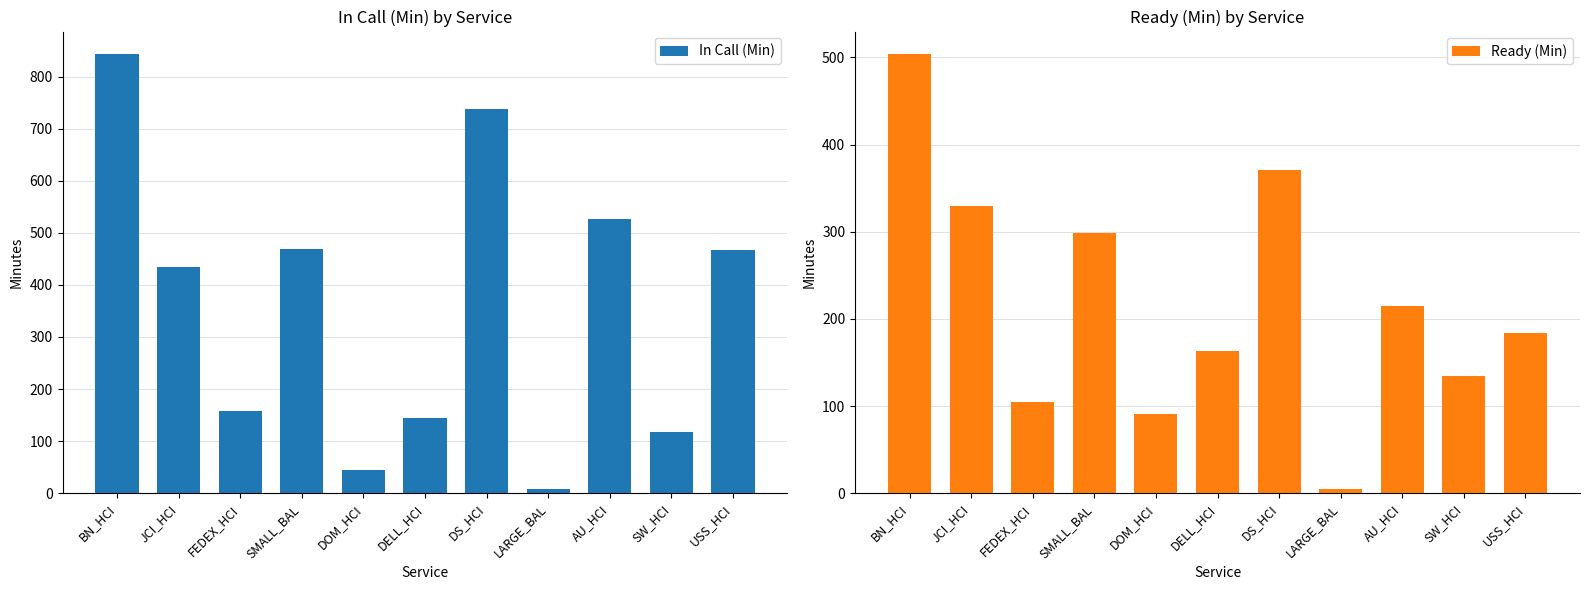

Reading left to right, what are all the values shown in this chart?

In Call (Min): BN_HCI=844.1	JCI_HCI=433.5	FEDEX_HCI=158.4	SMALL_BAL=469.1	DOM_HCI=45.1	DELL_HCI=144.4	DS_HCI=738.4	LARGE_BAL=7.5	AU_HCI=527.2	SW_HCI=117.0	USS_HCI=466.3
Ready (Min): BN_HCI=504.4	JCI_HCI=329.4	FEDEX_HCI=104.5	SMALL_BAL=298.2	DOM_HCI=91.2	DELL_HCI=163.1	DS_HCI=371.3	LARGE_BAL=4.6	AU_HCI=214.9	SW_HCI=134.7	USS_HCI=183.7